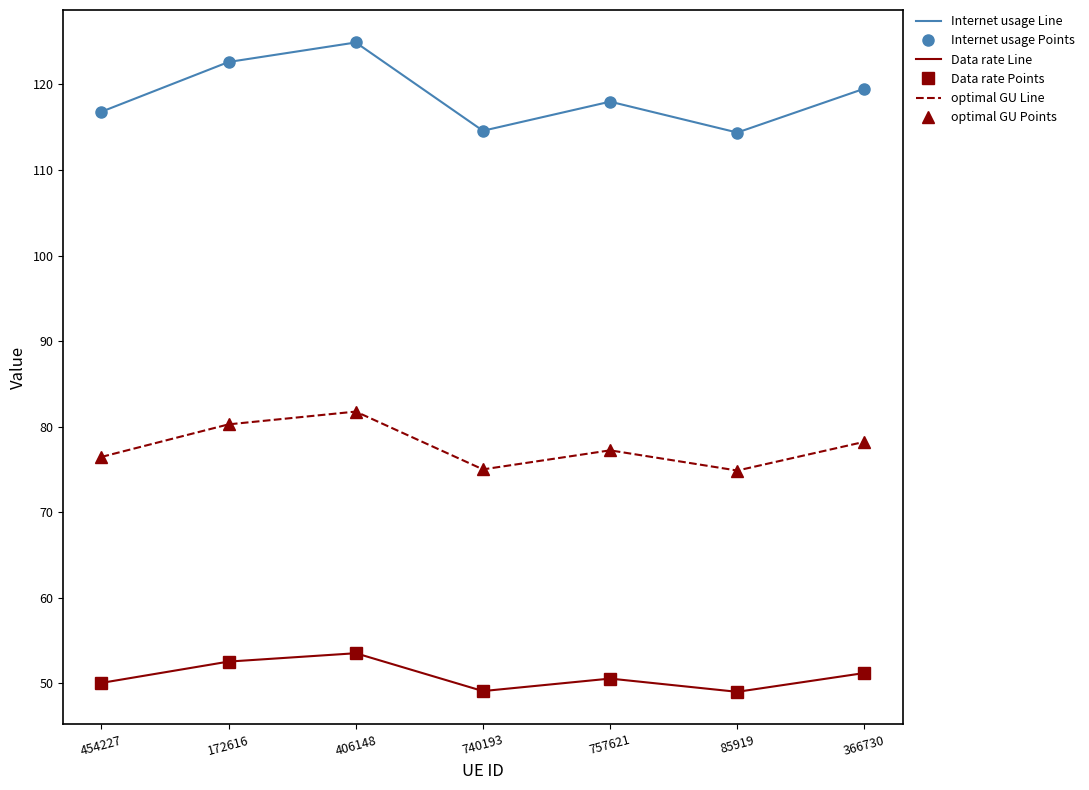

At which category does Internet usage Points reach its first local valley?

740193